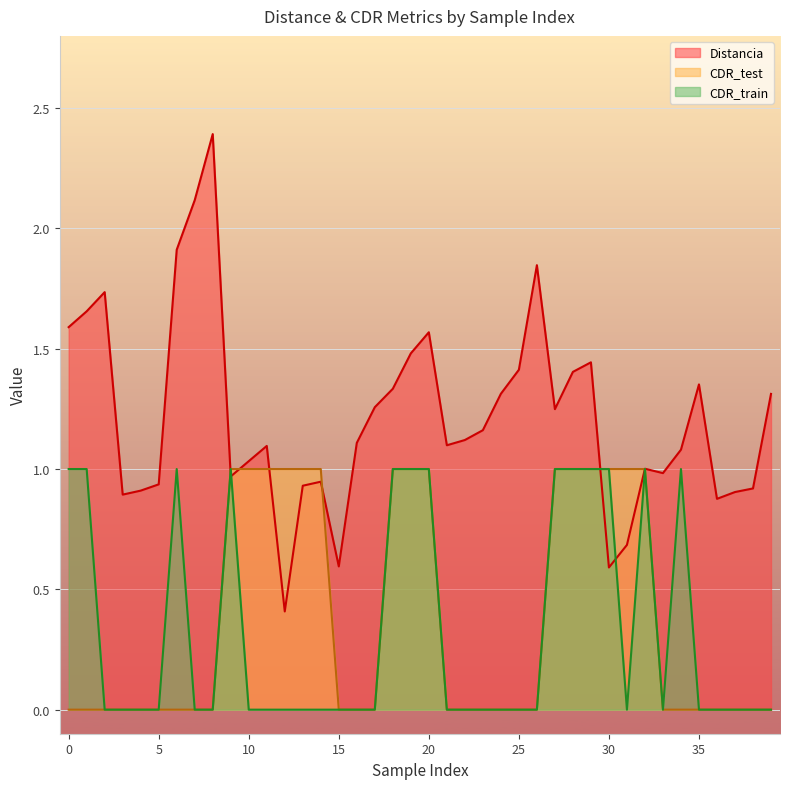

What is the spread (max minus min) of values at 8?

2.4